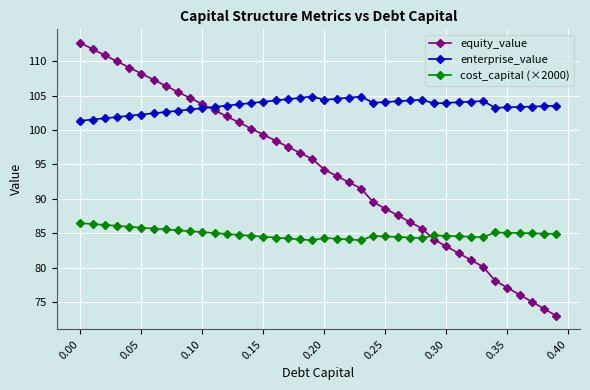

List the series in order of their overall mean, highest first.

enterprise_value, equity_value, cost_capital (×2000)